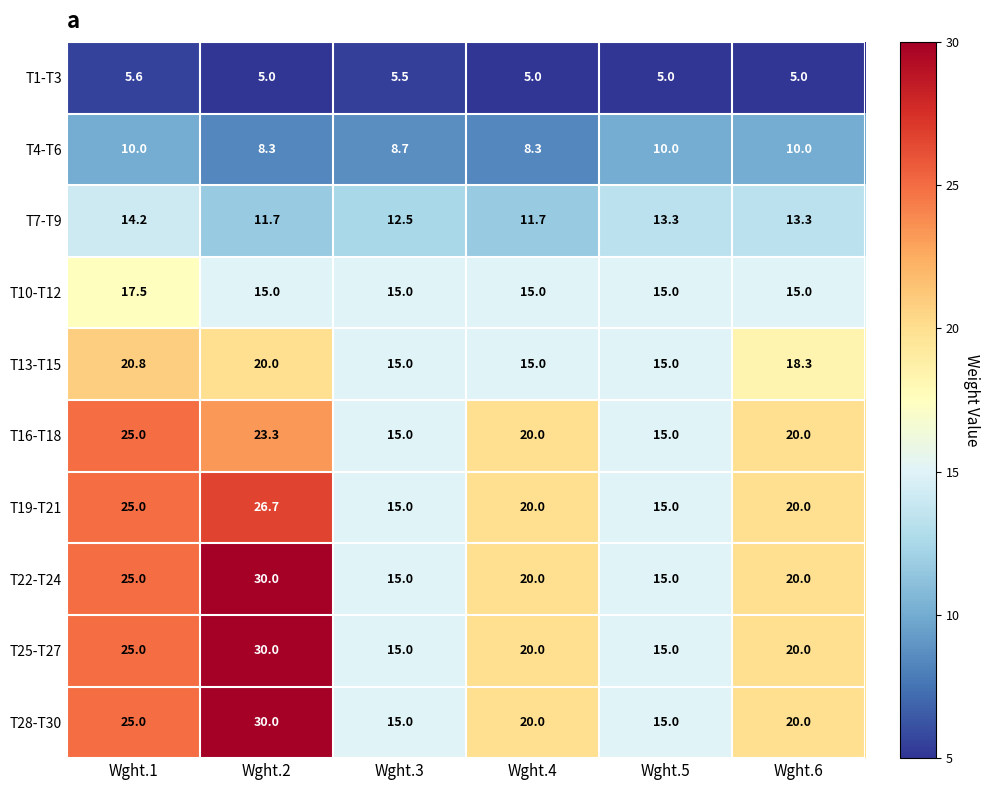

The value of T10-T12 at Wght.1 is 17.5. True or false?

True